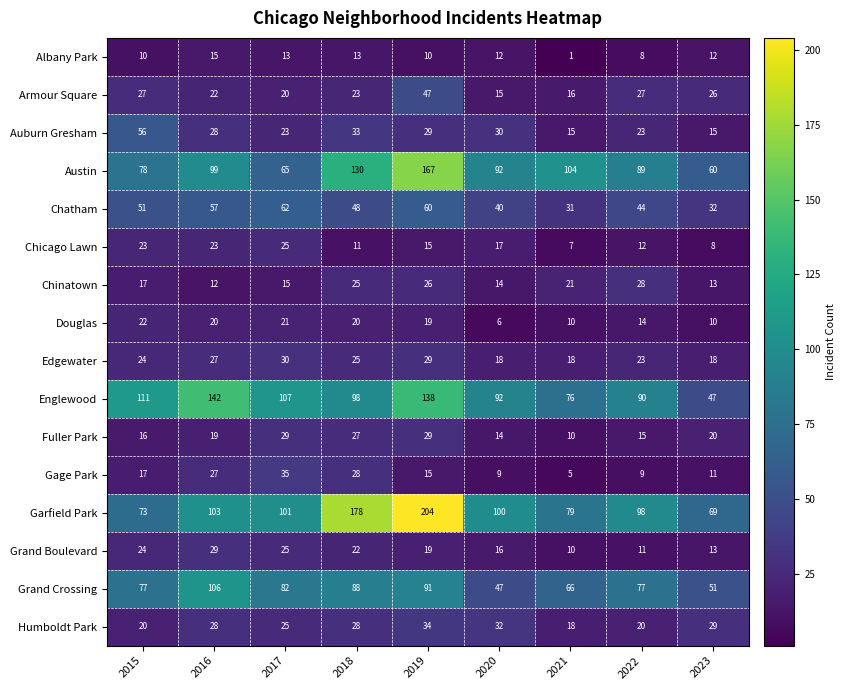

At how many categories does at least one series exceed 193?

1